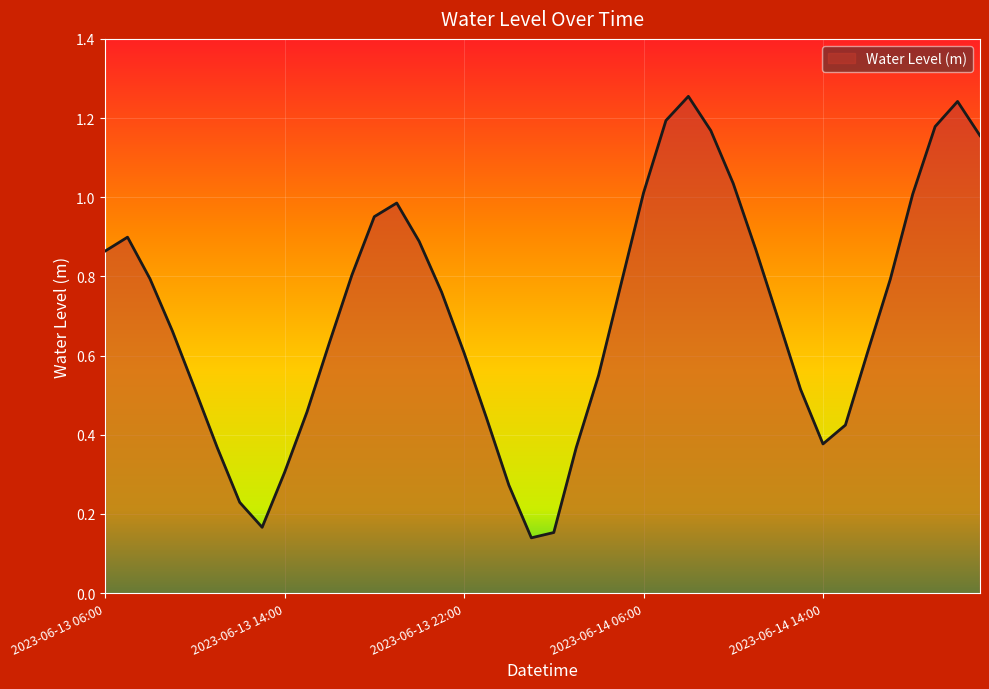

What is the difference between the maximum and minimum values?

1.1